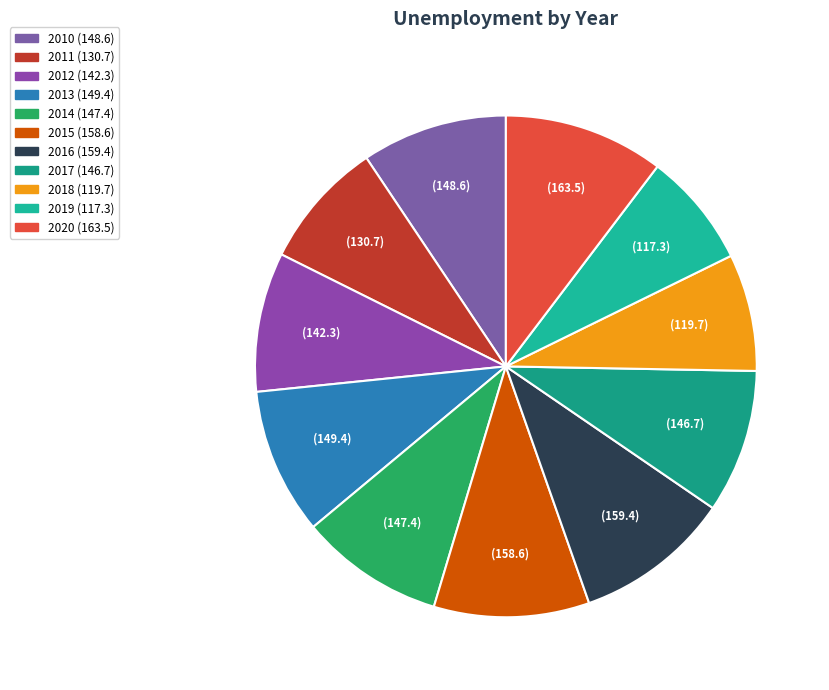

To the nearest percent, what percentage of the pie is 2011?

8%